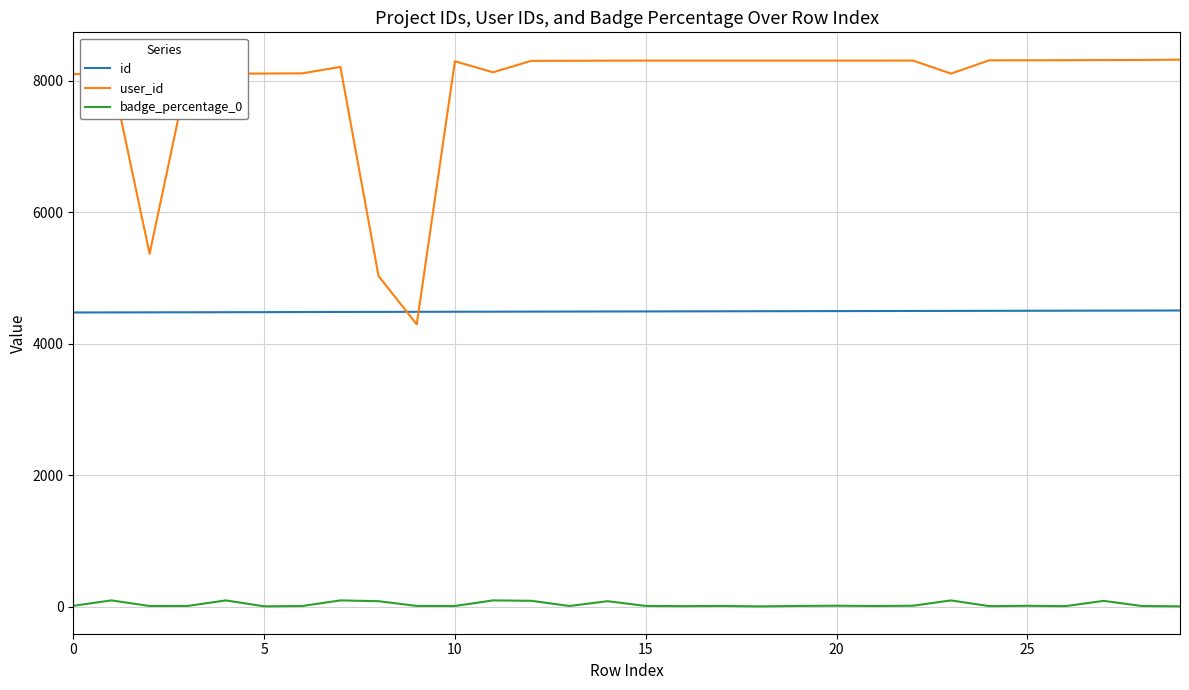

Which series has the largest total across all categories?

user_id